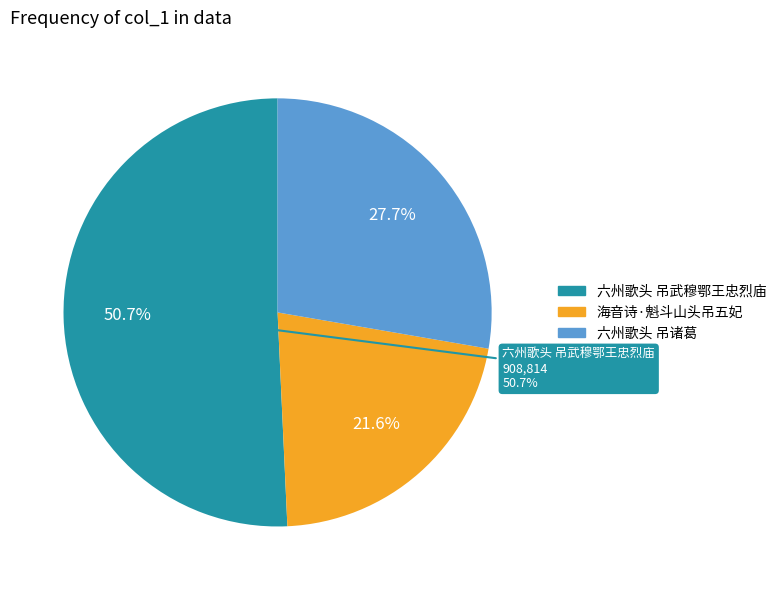

Which slice is the largest?

六州歌头 吊武穆鄂王忠烈庙